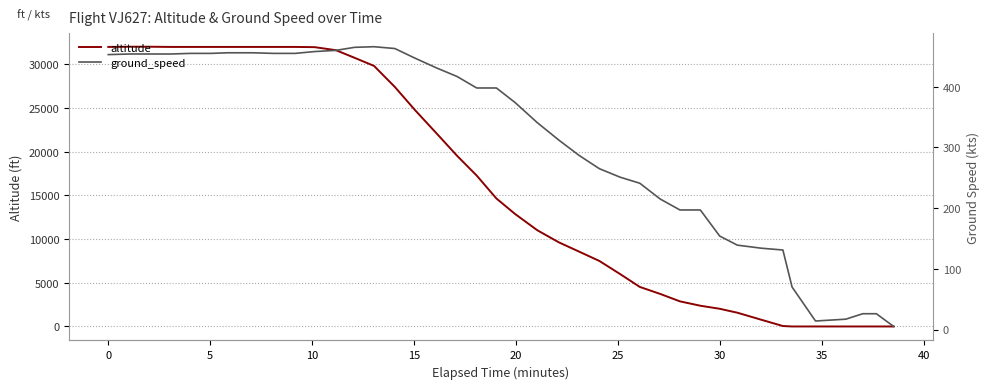

How many values in the altitude series are below 14650?

20